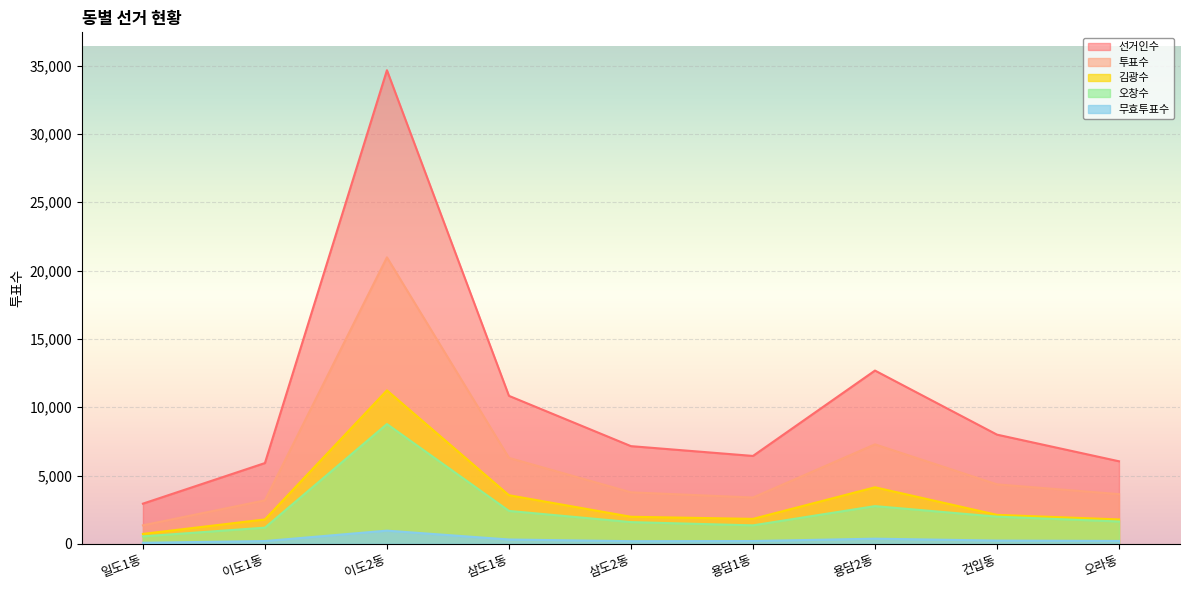

What is the smallest value displayed?

80